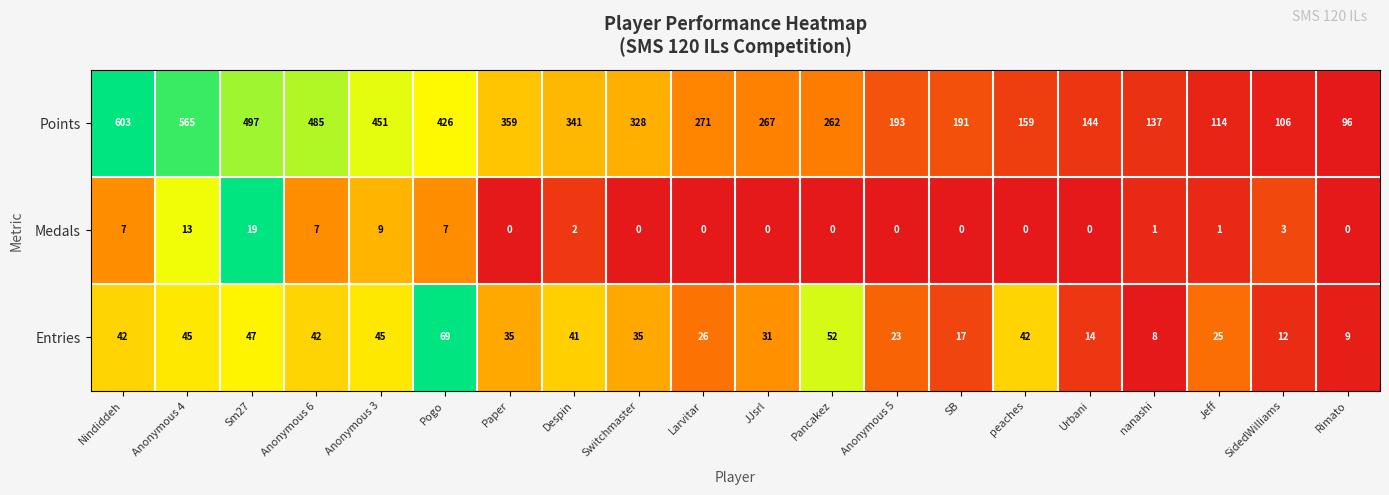

What is the maximum value for Points?

603